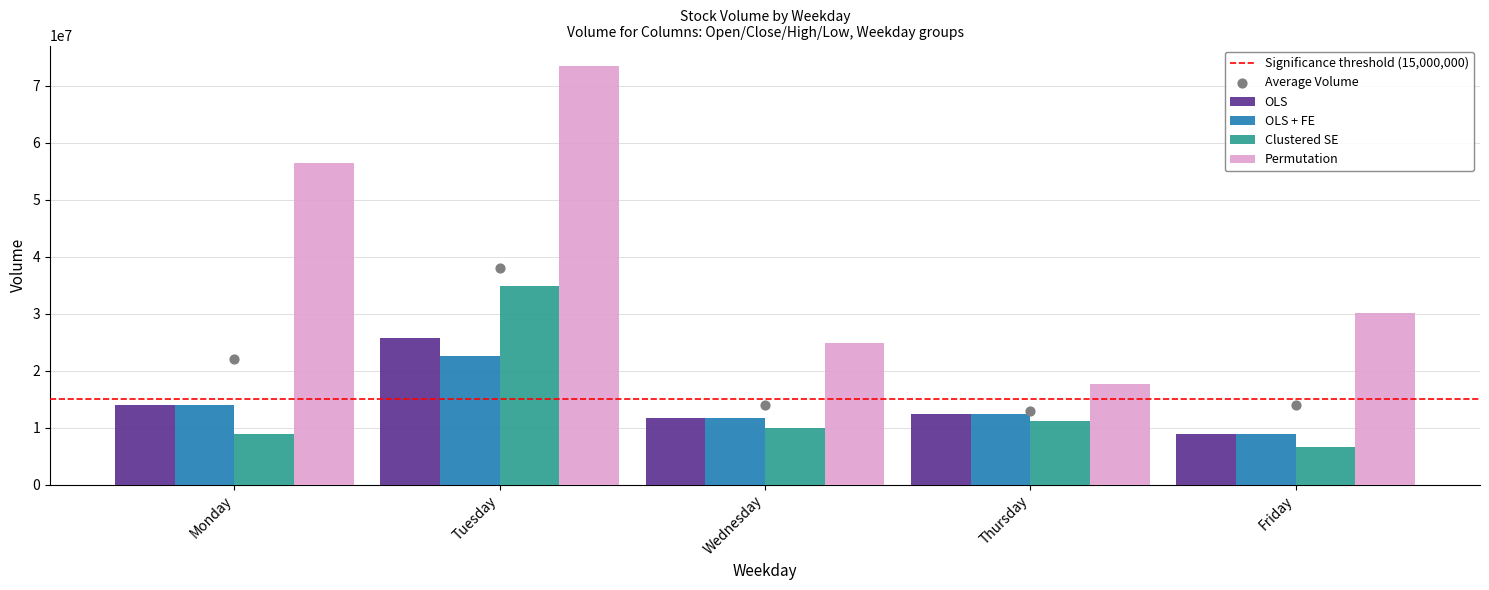

Which series contains the lowest Y value?

Clustered SE